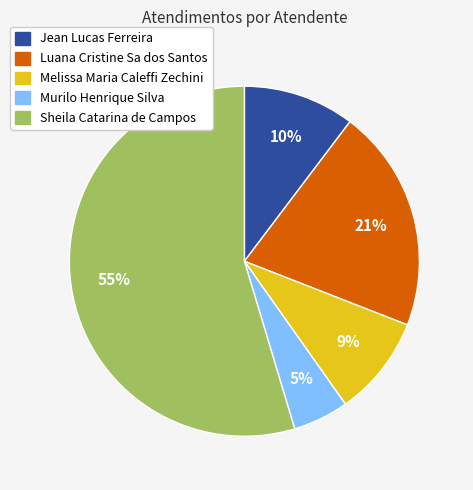

Does Sheila Catarina de Campos account for over 50% of the chart?

Yes